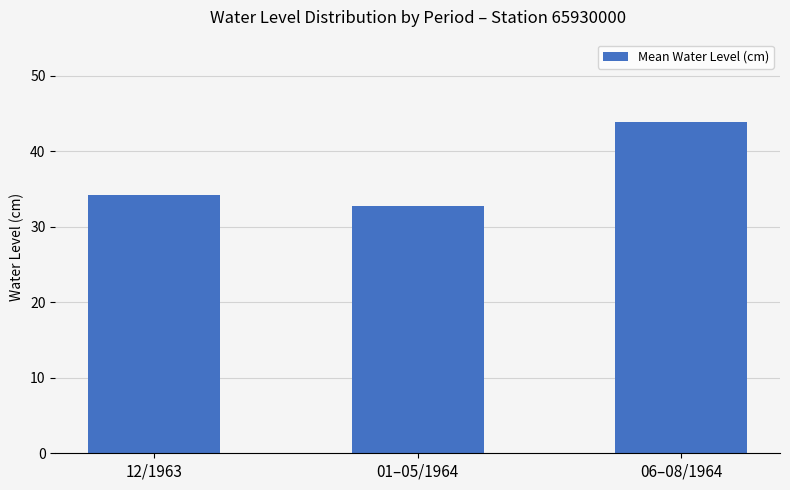

What is the ratio of the value at 06–08/1964 to the value at 01–05/1964?

1.3